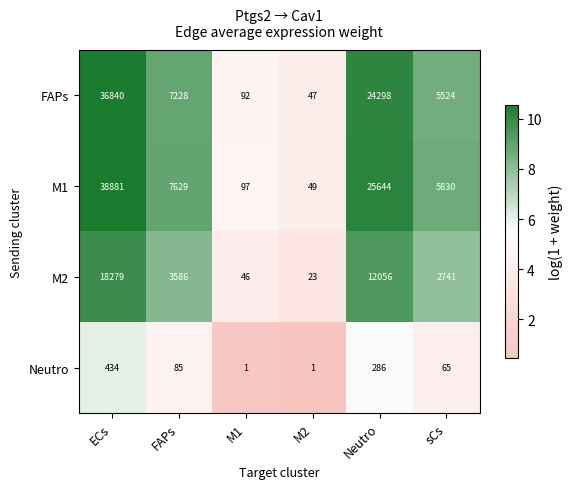

Which series changed the most between ECs and FAPs?

M1